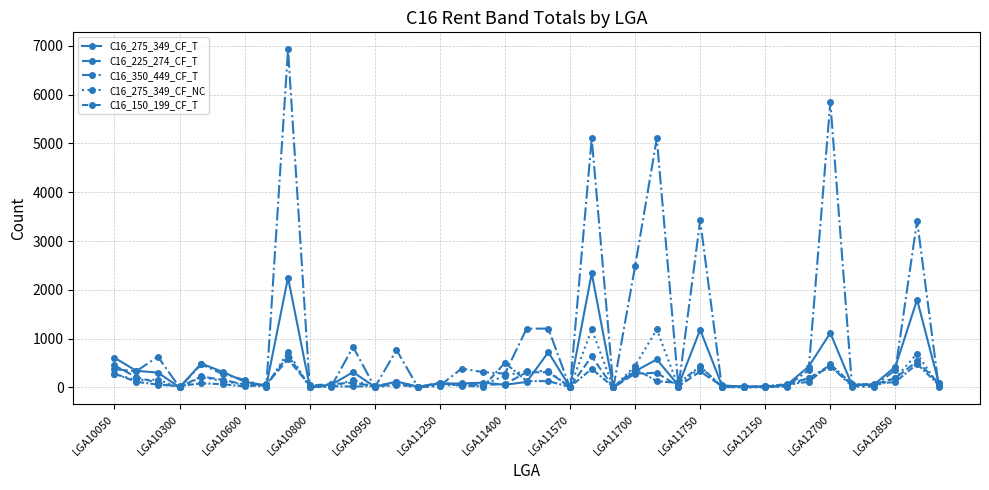

At how many categories does at least one series exceed 2581?

6